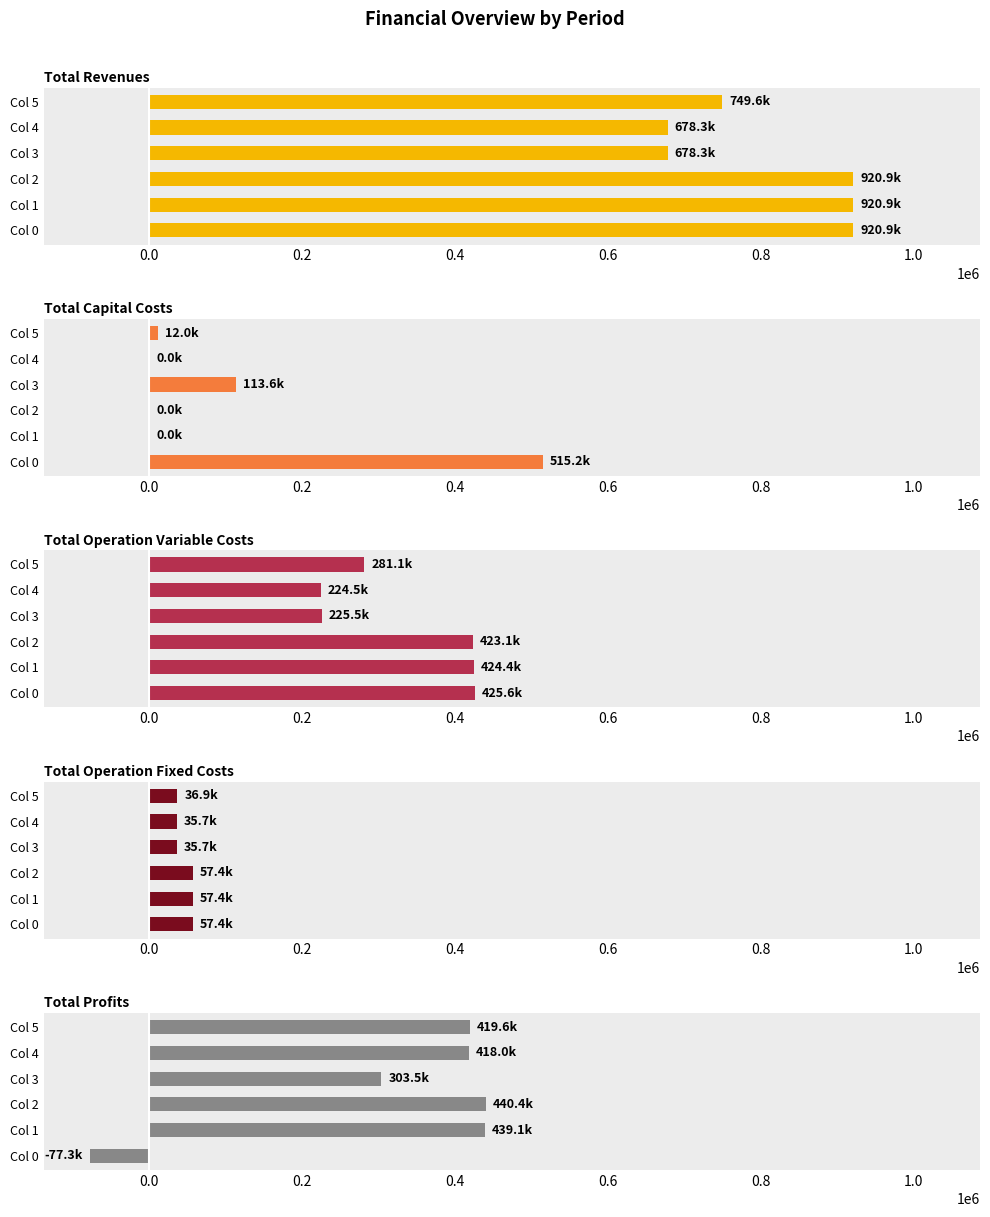

Reading left to right, list all the values displayed in this chart.

Total Revenues: 920879.1	920879.1	920879.1	678261.2	678261.2	749615.7
Total Capital Costs: 515187.0	0.0	0.0	113600.0	0.0	12000.0
Total Operation Variable Costs: 425608.0	424366.0	423122.2	225465.8	224547.4	281094.7
Total Operation Fixed Costs: 57373.4	57373.4	57373.4	35683.6	35683.6	36944.6
Total Profits: -77289.3	439139.8	440383.5	303511.8	418030.2	419576.4